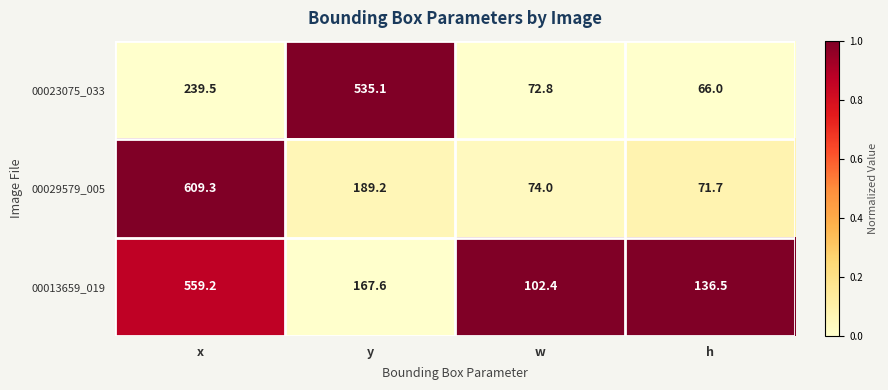

What is the total value across all series at x?

1408.0